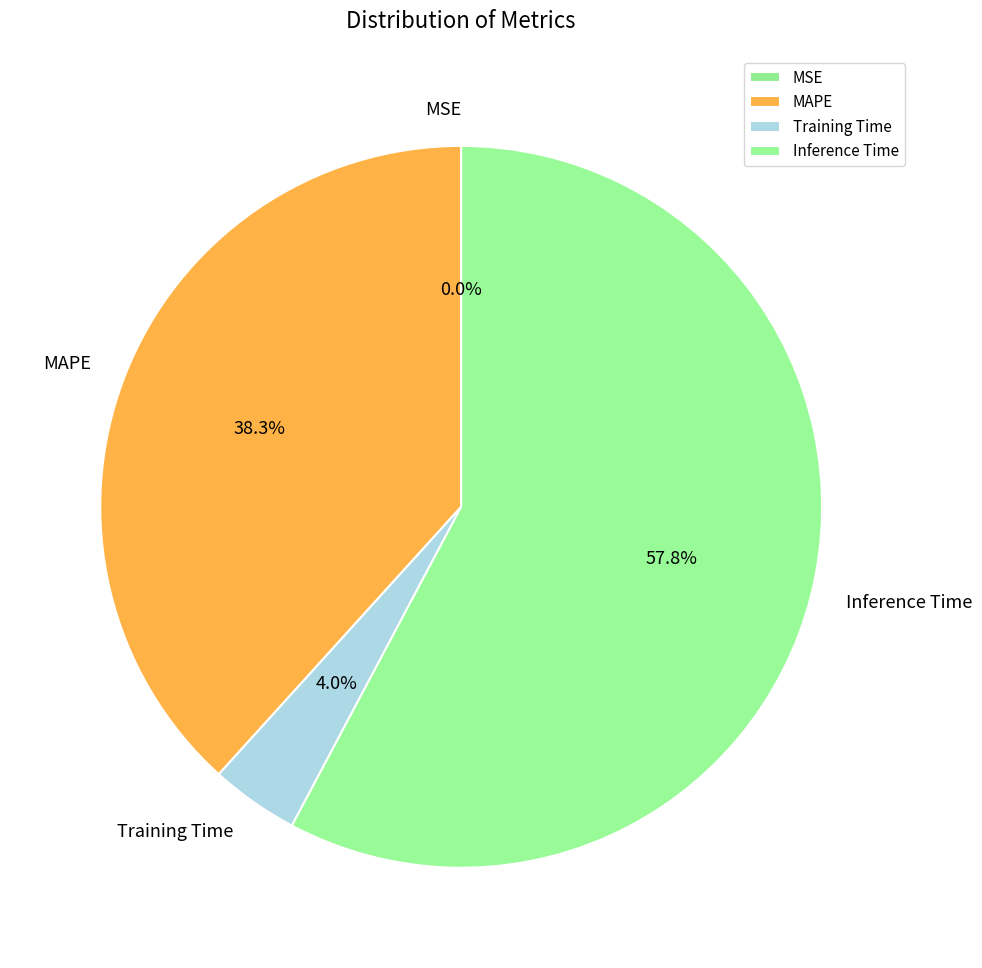

To the nearest percent, what portion does MAPE represent?

38%